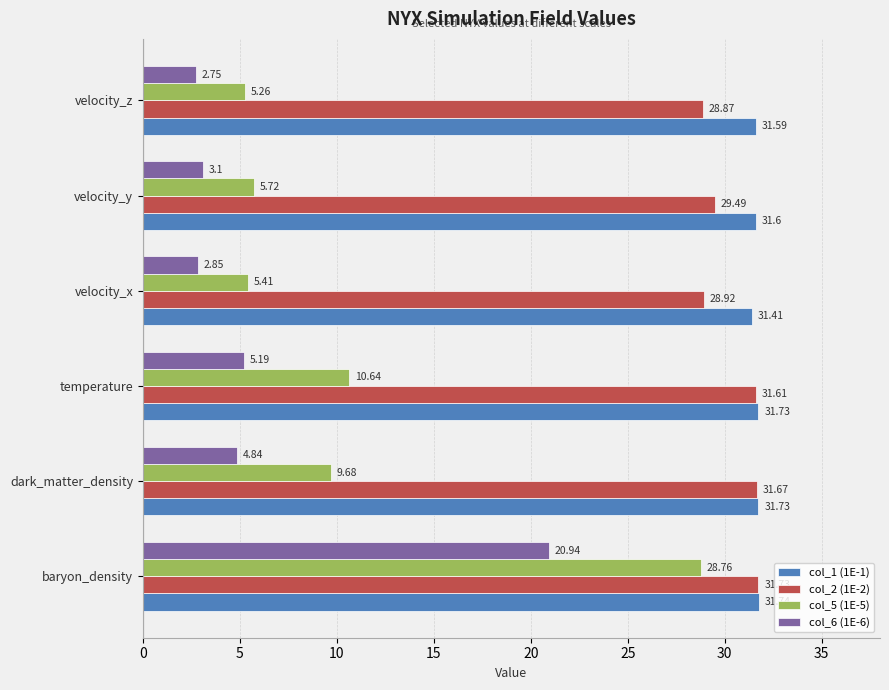

At which category is the sum across all series the highest?

baryon_density